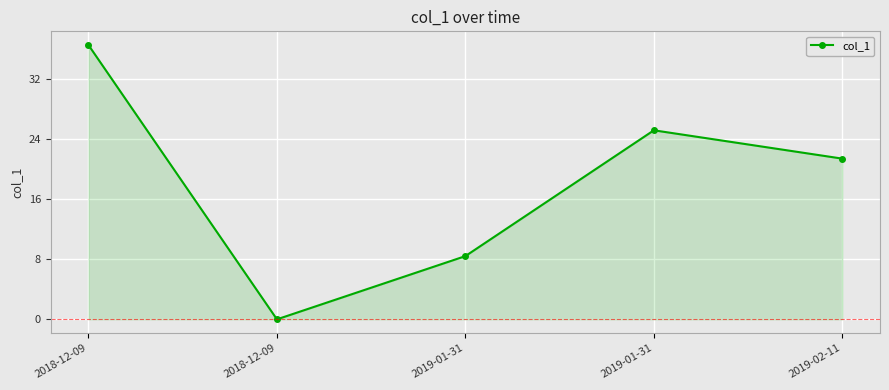

What is the change in value from 2018-12-09 to 2019-01-31?

+25.2